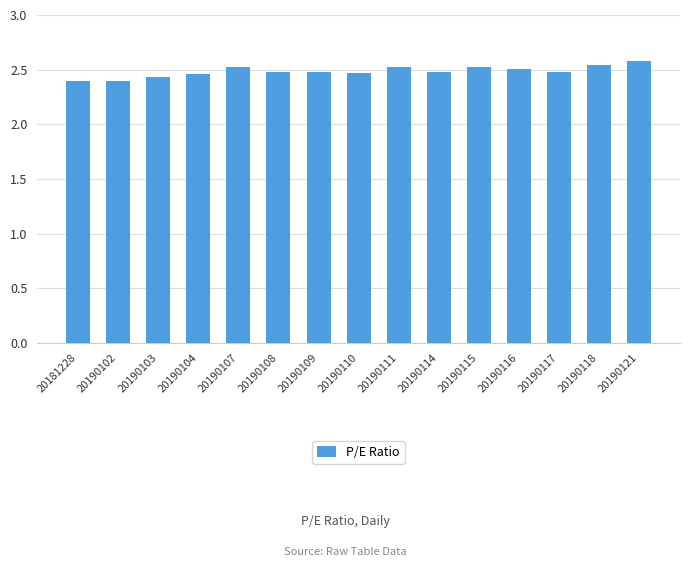

What is the greatest value displayed?

2.6